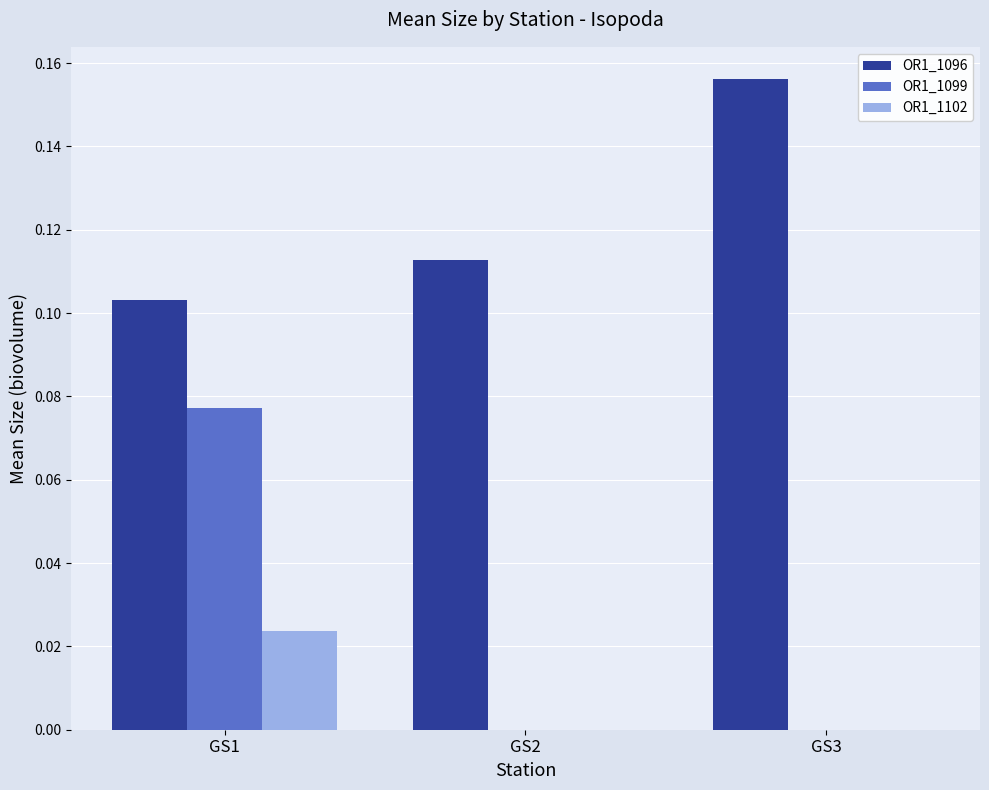

What is the sum of all OR1_1096 values?

0.4